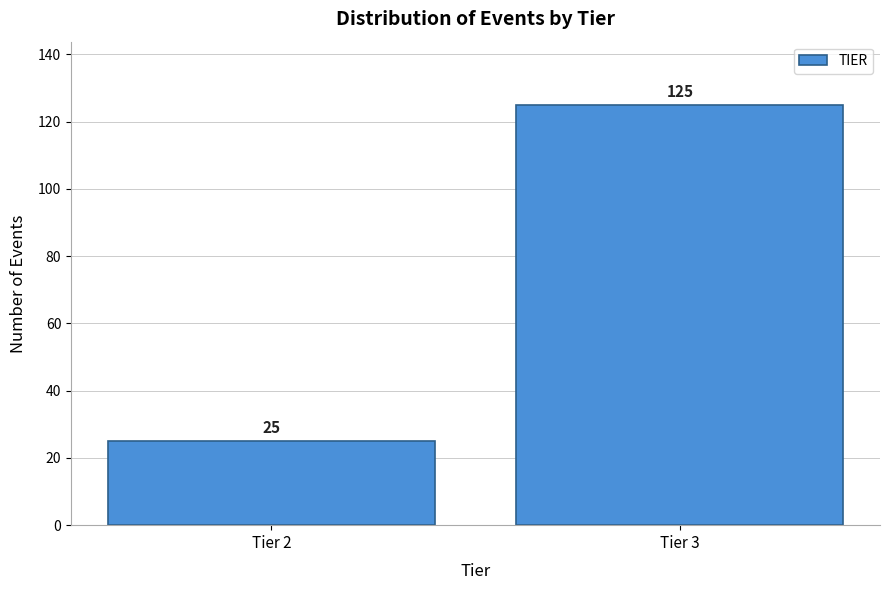

Reading left to right, what are all the values shown in this chart?

Tier 2=25	Tier 3=125